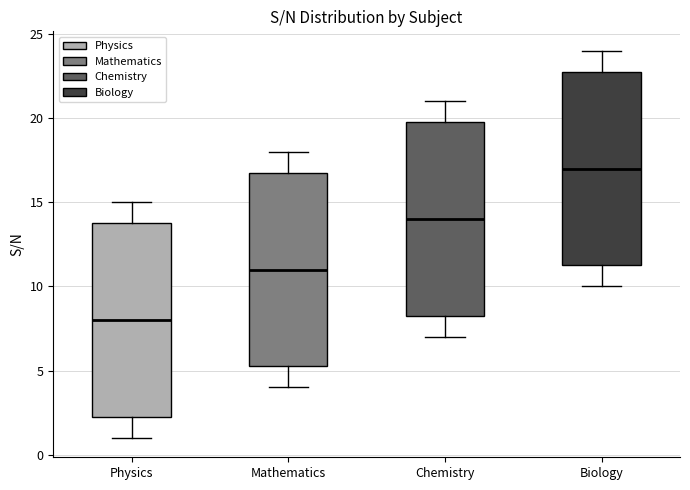

Which box has the highest median line?

Biology